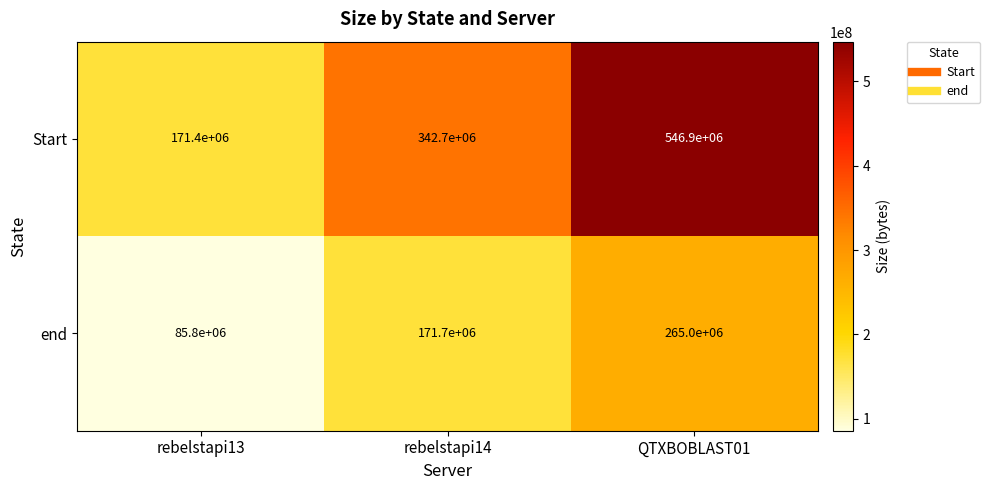

At rebelstapi13, list the series in order from largest to smallest.

Start, end